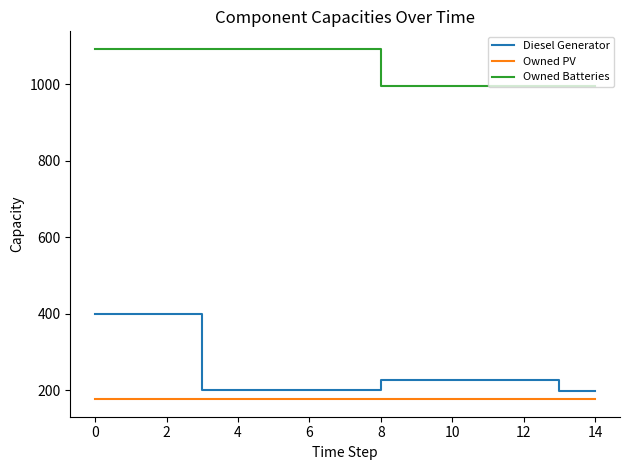

Which series has the largest total across all categories?

Owned Batteries